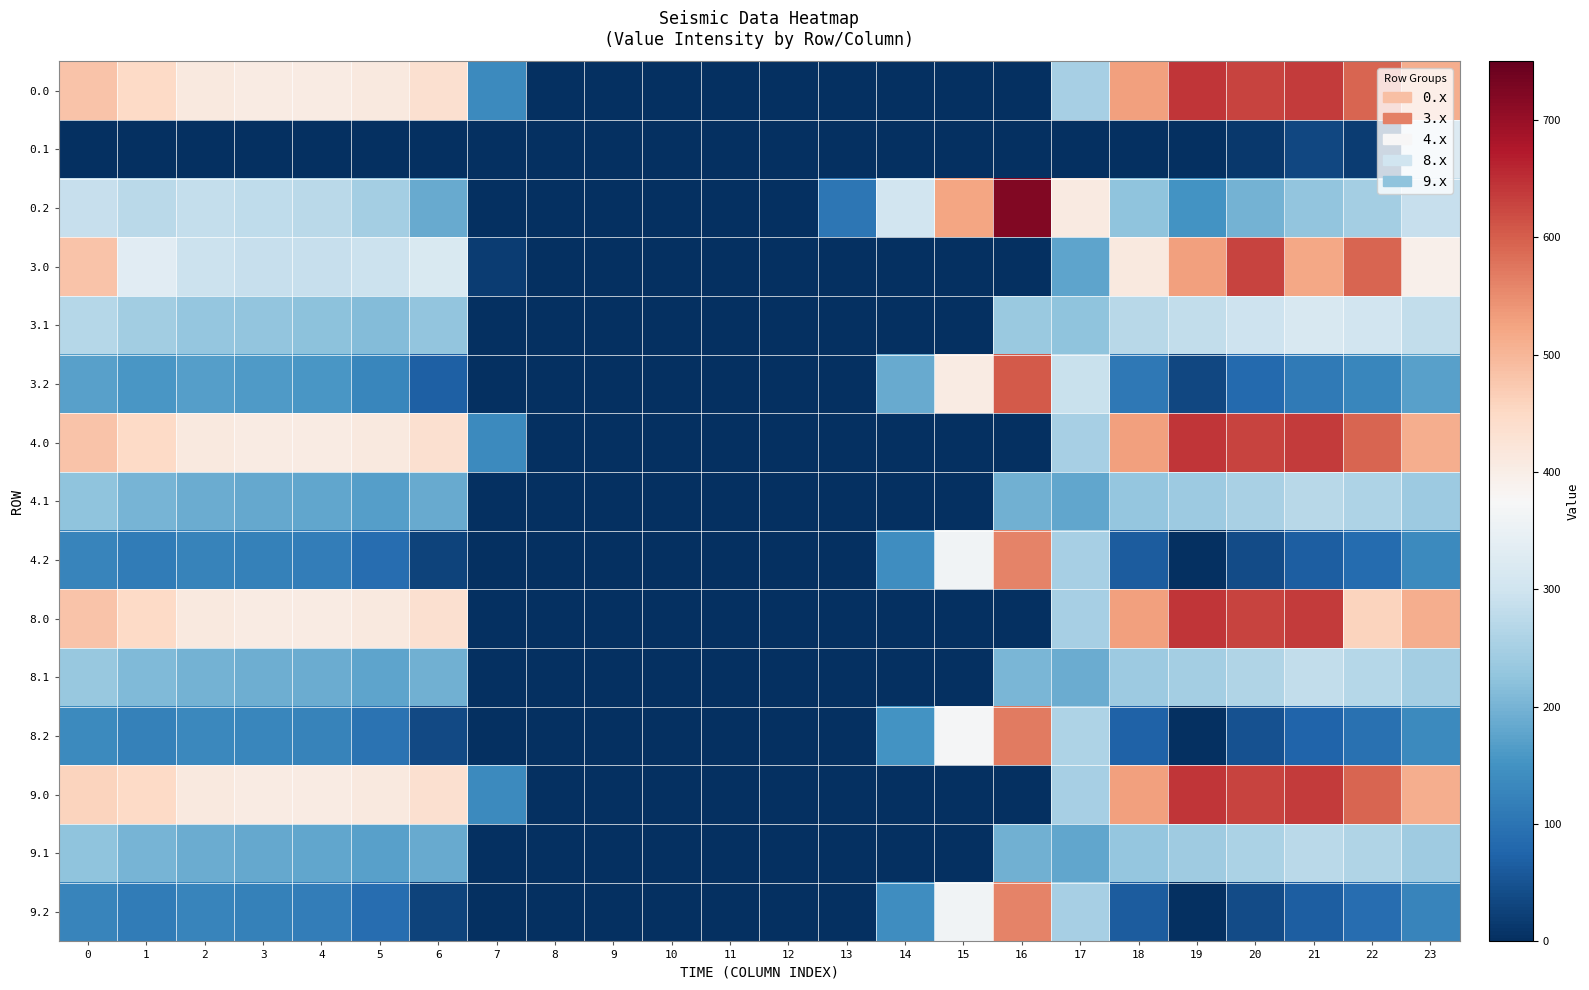

Reading right to left, extract all data points from this chart.

0.0: 23=511.3	22=592.3	21=638.4	20=629.9	19=644.5	18=529.6	17=250.3	16=0.0	15=0.0	14=0.0	13=0.0	12=0.0	11=0.0	10=0.0	9=0.0	8=0.0	7=136.4	6=435.0	5=410.8	4=404.9	3=404.4	2=410.3	1=449.5	0=482.0
0.1: 23=324.2	22=19.9	21=32.4	20=14.5	19=0.0	18=0.0	17=0.0	16=0.0	15=0.0	14=0.0	13=0.0	12=0.0	11=0.0	10=0.0	9=0.0	8=0.0	7=0.0	6=0.0	5=0.0	4=0.0	3=0.0	2=0.0	1=0.0	0=0.0
0.2: 23=287.5	22=247.4	21=226.4	20=199.2	19=151.1	18=223.1	17=409.5	16=721.2	15=522.2	14=301.9	13=104.4	12=0.0	11=0.0	10=0.0	9=0.0	8=0.0	7=0.0	6=187.1	5=248.1	4=274.4	3=281.0	2=285.5	1=272.7	0=287.1
3.0: 23=394.3	22=592.3	21=521.4	20=629.9	19=527.5	18=412.6	17=177.8	16=0.0	15=0.0	14=0.0	13=0.0	12=0.0	11=0.0	10=0.0	9=0.0	8=0.0	7=19.4	6=318.0	5=293.8	4=287.9	3=287.4	2=293.3	1=332.5	0=482.0
3.1: 23=282.4	22=302.9	21=315.4	20=297.5	19=282.7	18=271.5	17=223.1	16=236.7	15=0.0	14=0.0	13=0.0	12=0.0	11=0.0	10=0.0	9=0.0	8=0.0	7=0.0	6=228.2	5=212.5	4=222.6	3=225.7	2=230.9	1=244.1	0=267.6
3.2: 23=170.5	22=130.4	21=109.4	20=82.2	19=34.1	18=106.1	17=292.5	16=604.2	15=405.2	14=184.9	13=0.0	12=0.0	11=0.0	10=0.0	9=0.0	8=0.0	7=0.0	6=70.1	5=131.1	4=157.4	3=164.0	2=168.5	1=155.7	0=170.1
4.0: 23=511.3	22=592.3	21=638.4	20=629.9	19=644.5	18=529.6	17=250.3	16=0.0	15=0.0	14=0.0	13=0.0	12=0.0	11=0.0	10=0.0	9=0.0	8=0.0	7=136.4	6=435.0	5=410.8	4=404.9	3=404.4	2=410.3	1=449.5	0=482.0
4.1: 23=239.4	22=259.9	21=272.4	20=254.5	19=239.7	18=228.5	17=180.1	16=193.7	15=0.0	14=0.0	13=0.0	12=0.0	11=0.0	10=0.0	9=0.0	8=0.0	7=0.0	6=185.2	5=169.5	4=179.6	3=182.7	2=187.9	1=201.1	0=224.6
4.2: 23=135.1	22=87.4	21=66.4	20=39.2	19=0.0	18=63.1	17=249.5	16=561.2	15=362.2	14=141.9	13=0.0	12=0.0	11=0.0	10=0.0	9=0.0	8=0.0	7=0.0	6=27.1	5=88.1	4=114.4	3=121.0	2=125.5	1=112.7	0=127.1
8.0: 23=511.3	22=457.2	21=638.4	20=629.9	19=644.5	18=529.6	17=250.3	16=0.0	15=0.0	14=0.0	13=0.0	12=0.0	11=0.0	10=0.0	9=0.0	8=0.0	7=0.0	6=435.0	5=410.8	4=404.9	3=404.4	2=410.3	1=449.5	0=482.0
8.1: 23=248.4	22=268.9	21=281.4	20=263.5	19=248.7	18=237.5	17=189.1	16=202.7	15=0.0	14=0.0	13=0.0	12=0.0	11=0.0	10=0.0	9=0.0	8=0.0	7=0.0	6=194.2	5=178.5	4=188.6	3=191.7	2=196.9	1=210.1	0=233.6
8.2: 23=136.5	22=96.4	21=75.4	20=48.2	19=0.1	18=72.1	17=258.5	16=570.2	15=371.2	14=150.9	13=0.0	12=0.0	11=0.0	10=0.0	9=0.0	8=0.0	7=0.0	6=36.1	5=97.1	4=123.4	3=130.0	2=134.5	1=121.7	0=136.1
9.0: 23=511.3	22=592.3	21=638.4	20=629.9	19=644.5	18=529.6	17=250.3	16=0.0	15=0.0	14=0.0	13=0.0	12=0.0	11=0.0	10=0.0	9=0.0	8=0.0	7=136.4	6=435.0	5=410.8	4=404.9	3=404.4	2=410.3	1=449.5	0=458.7
9.1: 23=240.4	22=260.9	21=273.4	20=255.5	19=240.7	18=229.5	17=181.1	16=194.7	15=0.0	14=0.0	13=0.0	12=0.0	11=0.0	10=0.0	9=0.0	8=0.0	7=0.0	6=186.2	5=170.5	4=180.6	3=183.7	2=188.9	1=202.1	0=225.6
9.2: 23=128.5	22=88.4	21=67.4	20=40.2	19=0.0	18=64.1	17=250.5	16=562.2	15=363.2	14=142.9	13=0.0	12=0.0	11=0.0	10=0.0	9=0.0	8=0.0	7=0.0	6=28.1	5=89.1	4=115.4	3=122.0	2=126.5	1=113.7	0=128.1